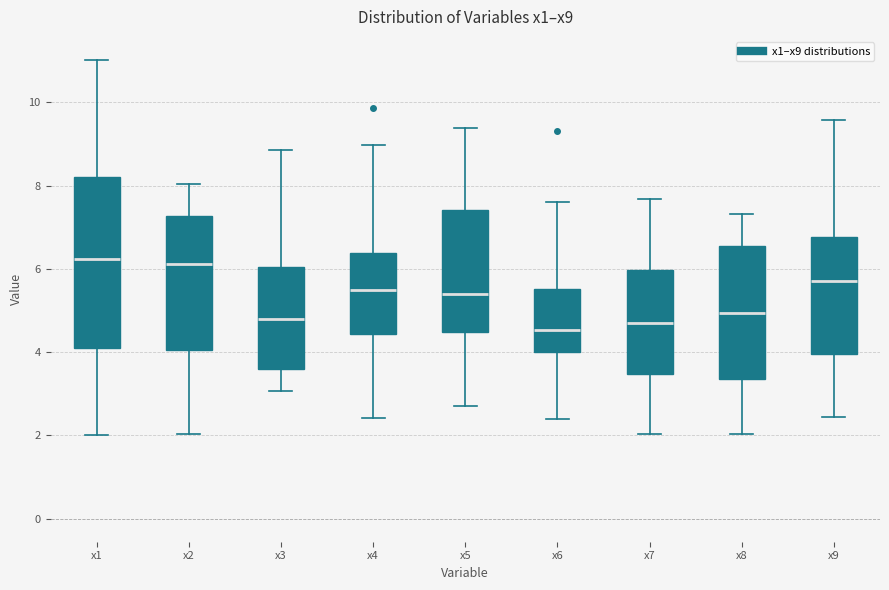

Where does the median line of the box for x3 sit on the y-axis? The values are not printed on the chart, so give them approximately, as read against the axis.

4.8